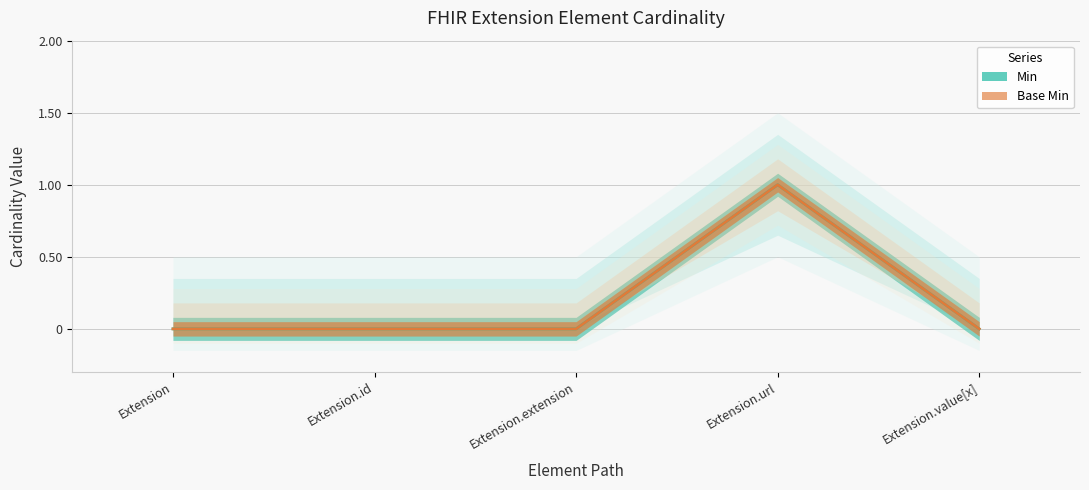

Between Extension.extension and Extension.value[x], which series saw the biggest shift?

Min